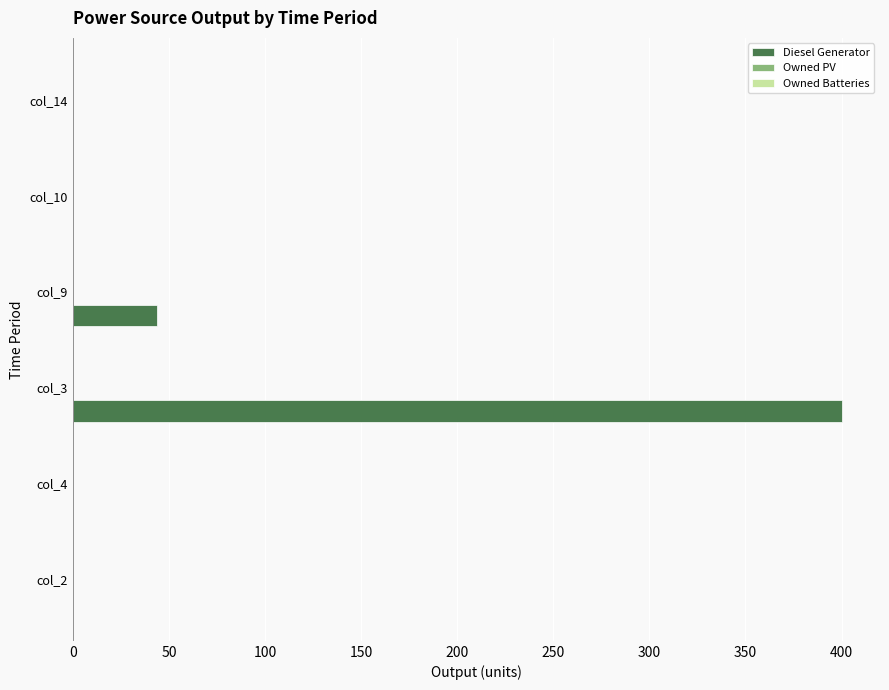

The chart shows a value of -204 at col_10. True or false?

False